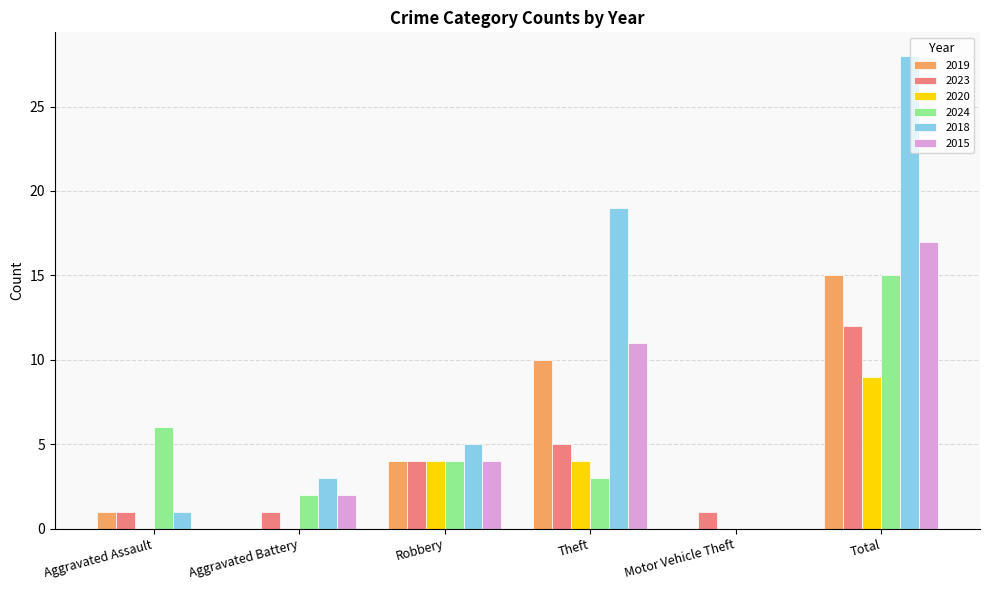

The 2024 series shows 3 at Theft. True or false?

True